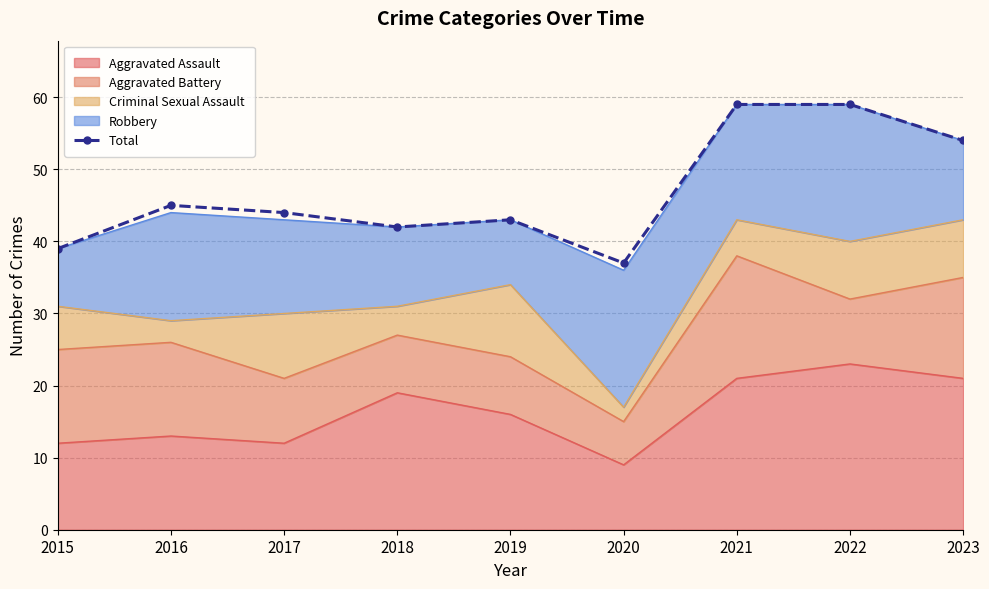

Reading left to right, extract all data points from this chart.

39	45	44	42	43	37	59	59	54